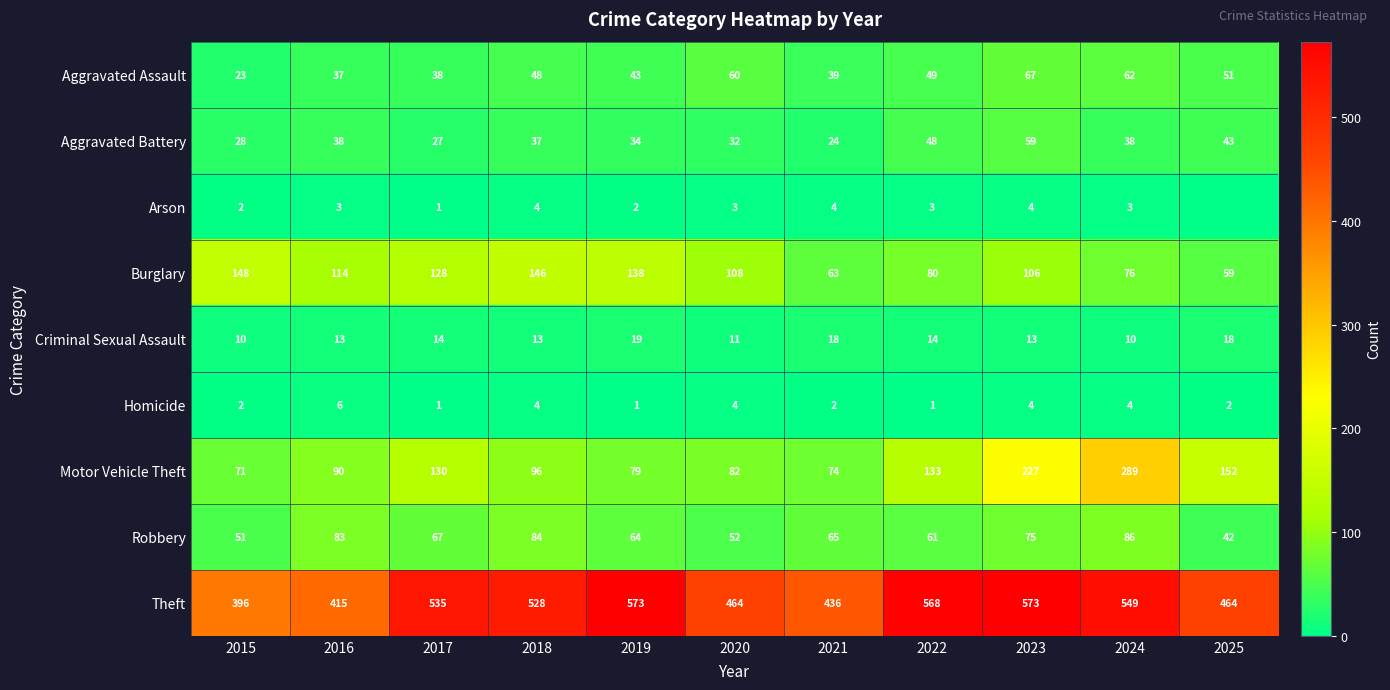

What is the total value across all series at 2020?

816